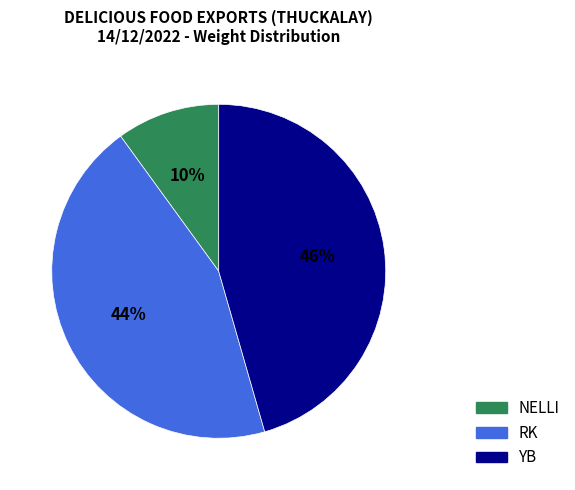

Which has a higher value, YB or RK?

YB